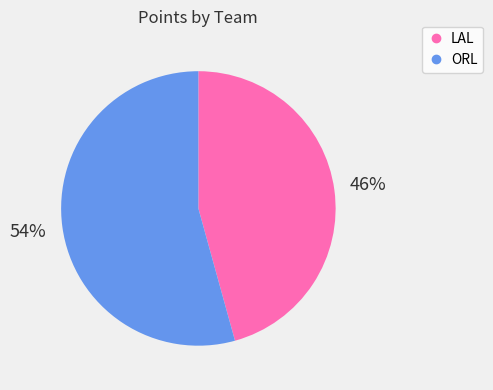

How many segments does this pie chart have?

2